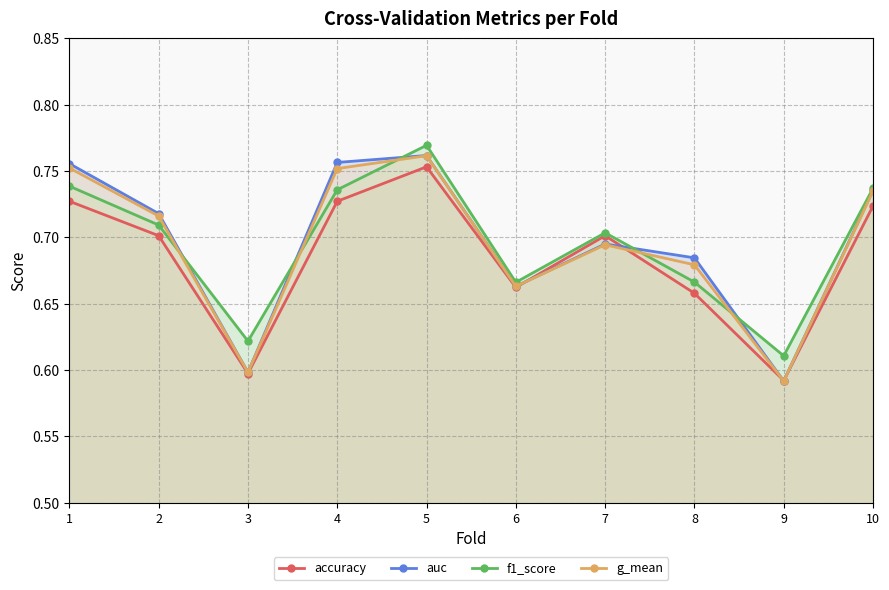

Reading right to left, list all the values displayed in this chart.

accuracy: 10=0.7	9=0.6	8=0.7	7=0.7	6=0.7	5=0.8	4=0.7	3=0.6	2=0.7	1=0.7
auc: 10=0.7	9=0.6	8=0.7	7=0.7	6=0.7	5=0.8	4=0.8	3=0.6	2=0.7	1=0.8
f1_score: 10=0.7	9=0.6	8=0.7	7=0.7	6=0.7	5=0.8	4=0.7	3=0.6	2=0.7	1=0.7
g_mean: 10=0.7	9=0.6	8=0.7	7=0.7	6=0.7	5=0.8	4=0.8	3=0.6	2=0.7	1=0.8